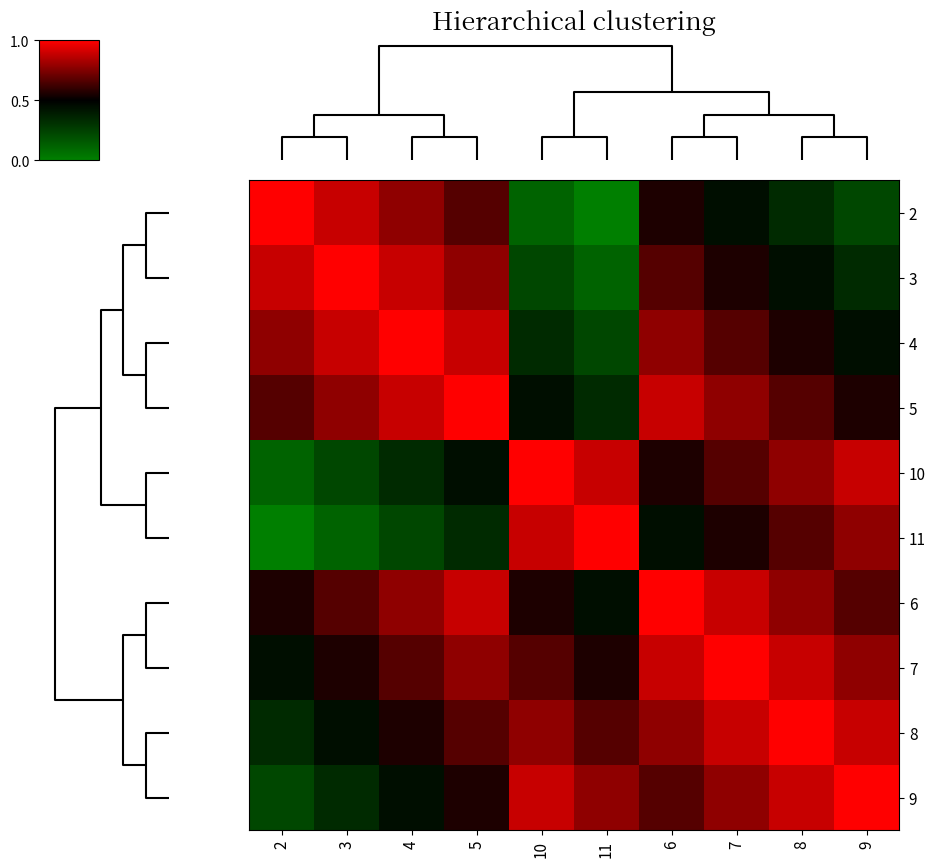

What is the difference between the highest and lowest values at 9?

0.8